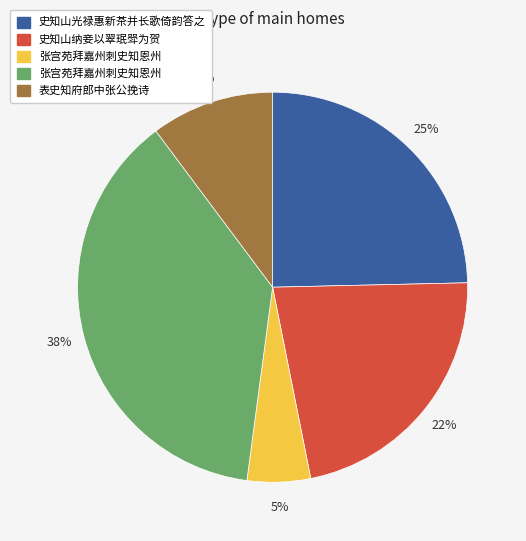

Is there any slice that represents more than half of the pie?

No